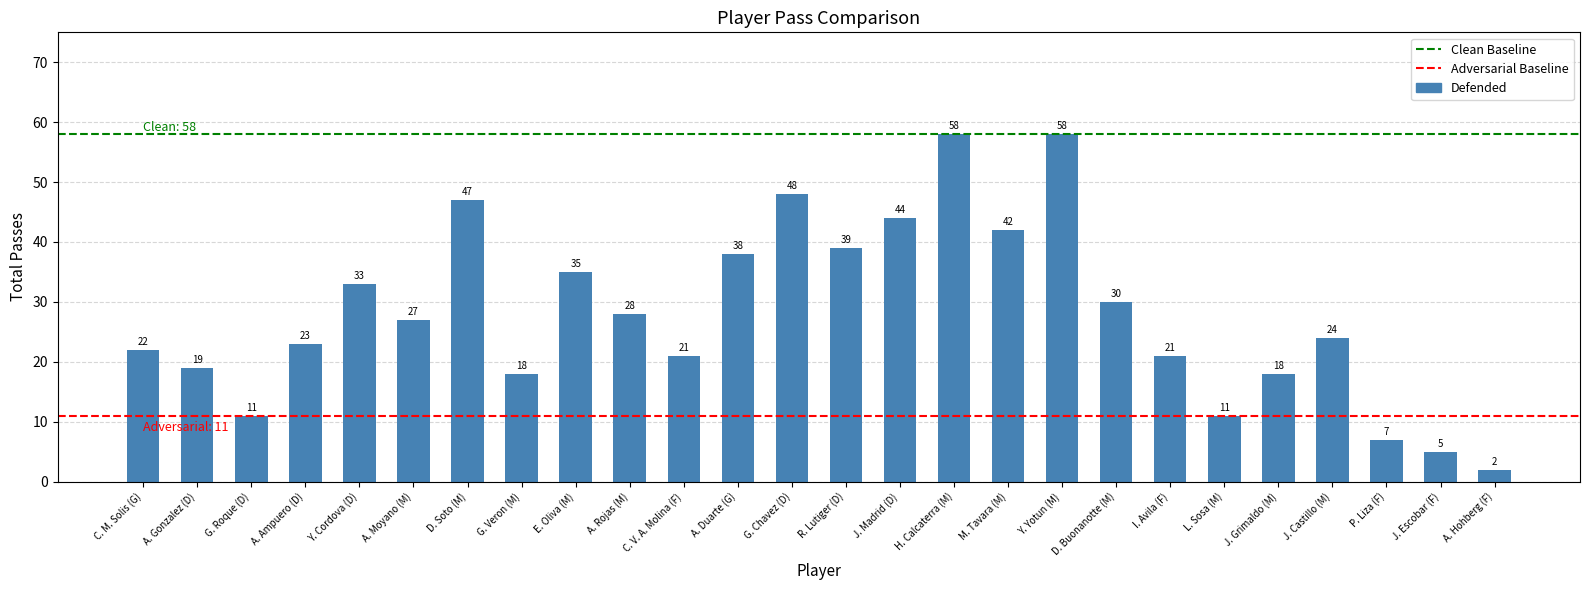

Approximately how many times larger is the value at M. Tavara (M) compared to D. Soto (M)?

0.9